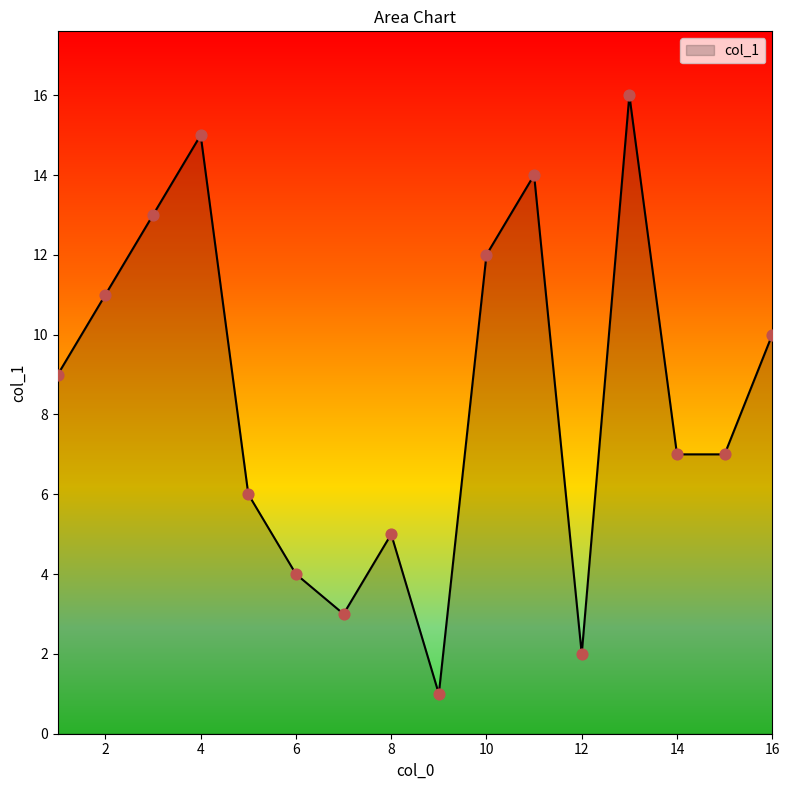

What is the maximum value shown in the chart?

16